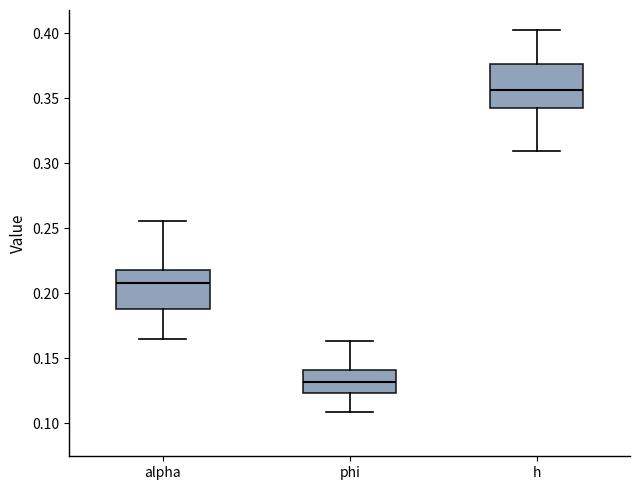

Which box has the lowest median line?

phi